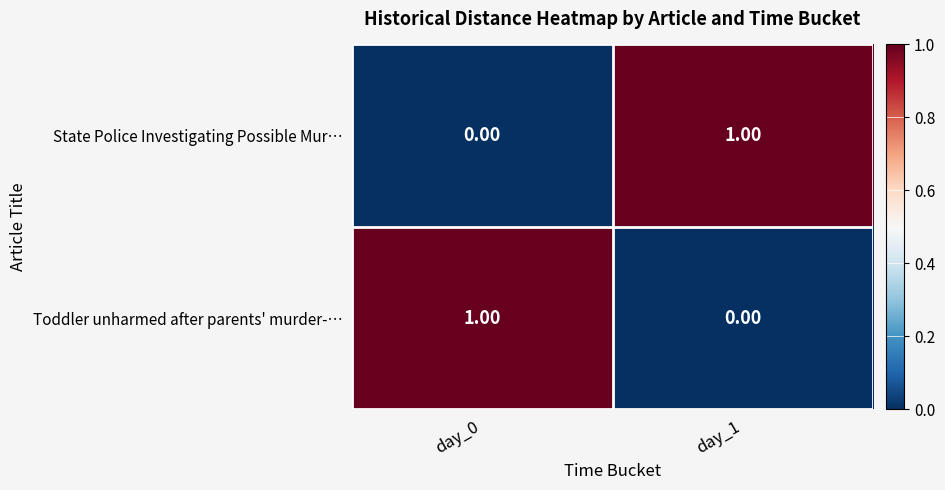

At how many categories does at least one series exceed 0?

2